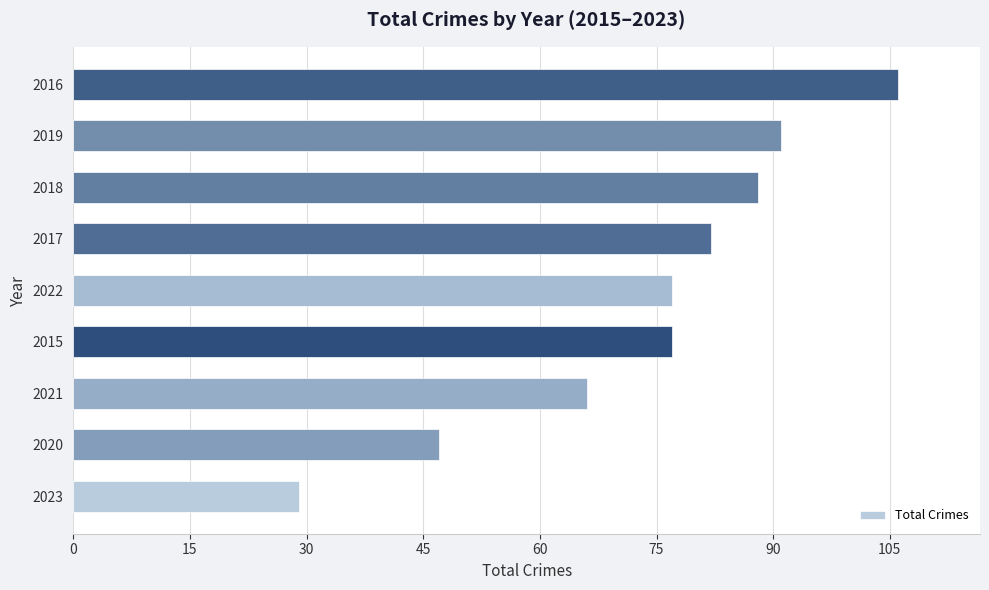

What is the maximum value shown in the chart?

106